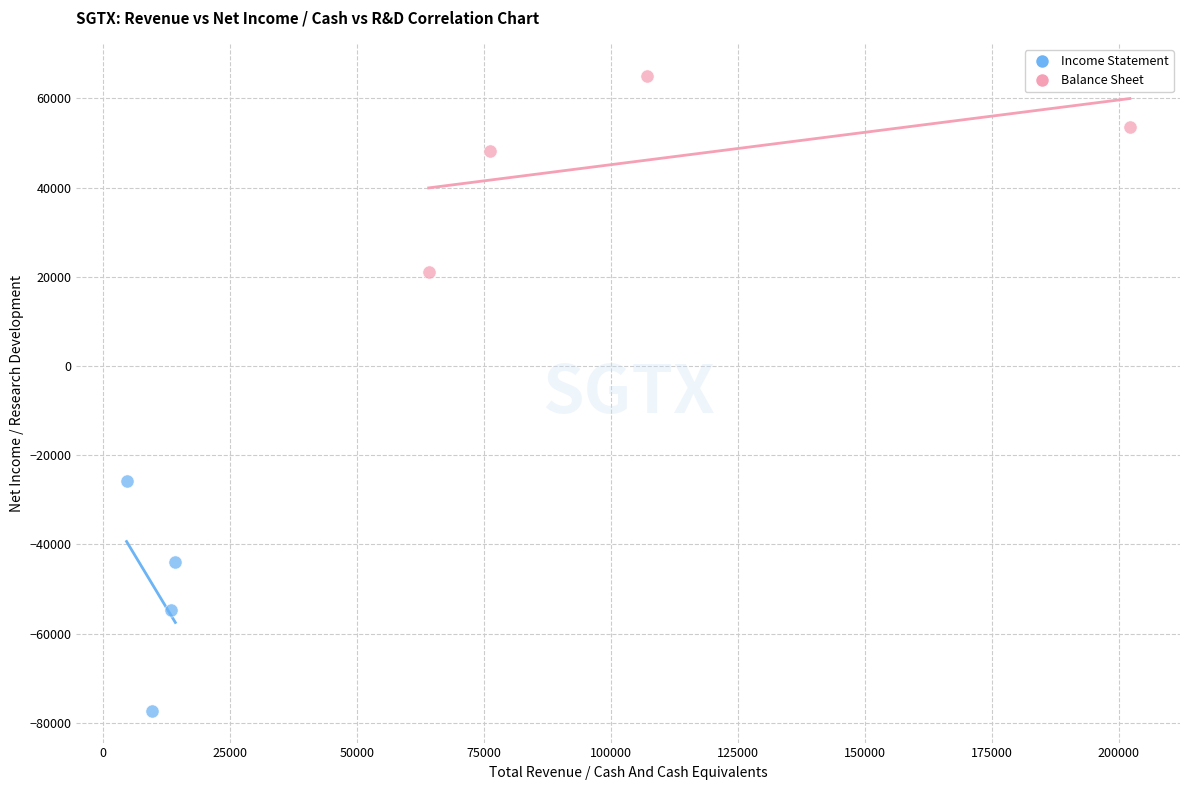

Which series reaches the minimum Y coordinate?

Income Statement